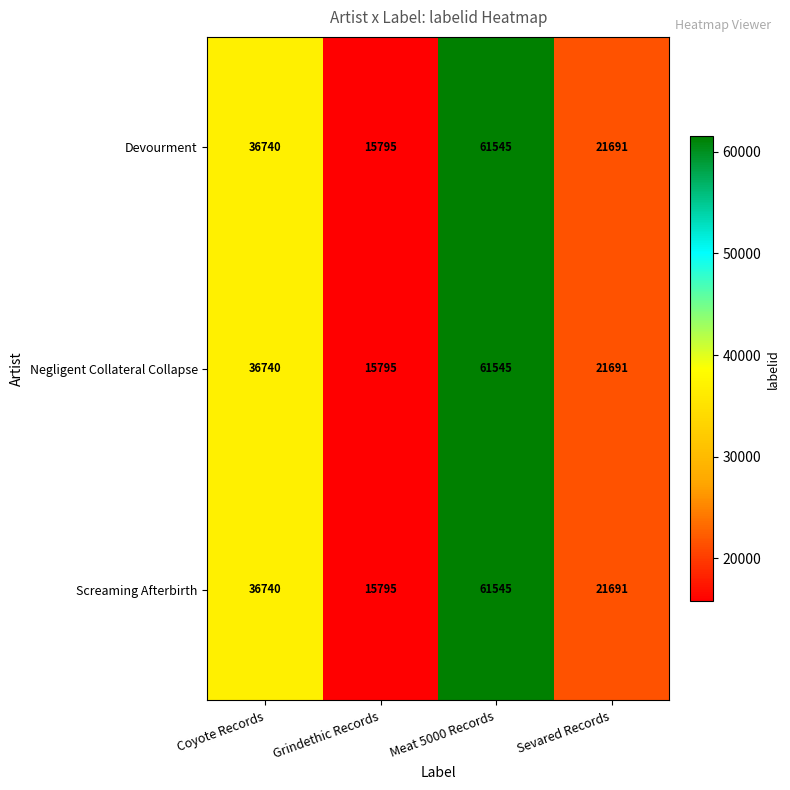

What is the total value across all series at Coyote Records?

110220